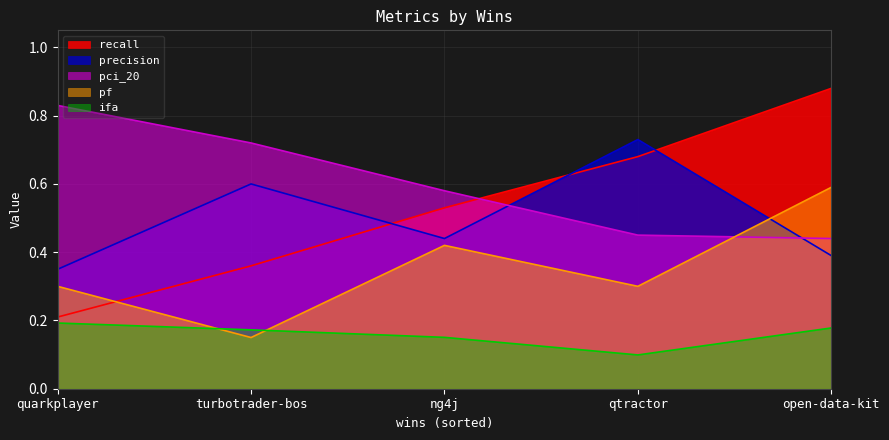

Where is pci_20 nearest to the value 0?

open-data-kit